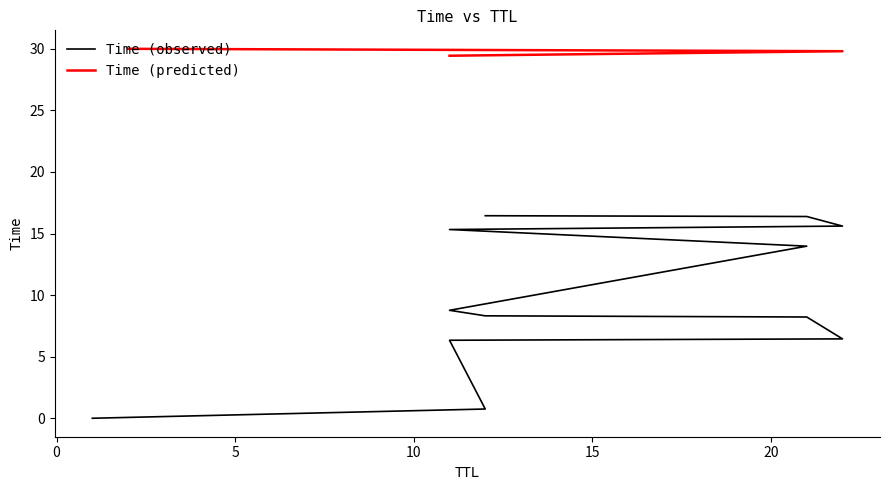

Is it true that the value at 21 is 16.4?

True